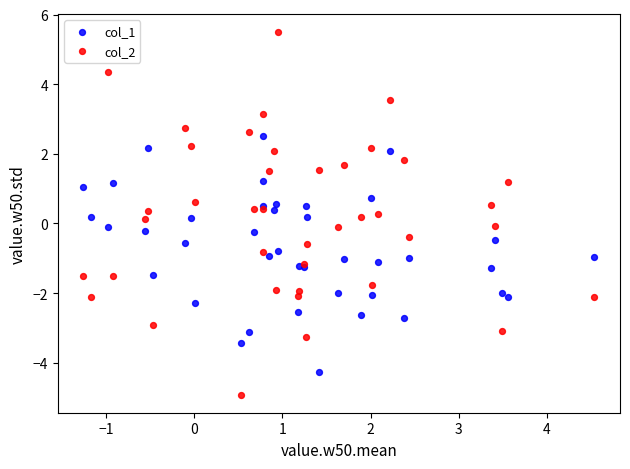

Which series contains the highest Y value?

col_2